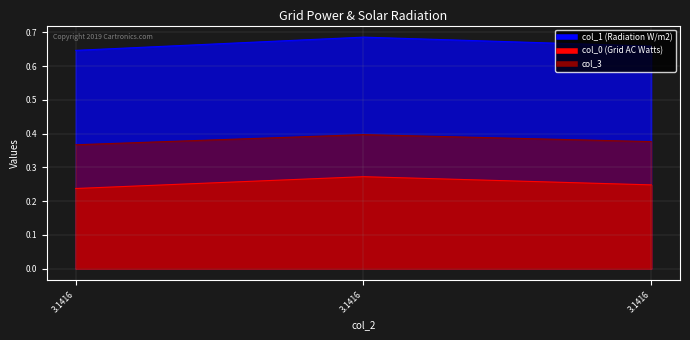

How many lines are shown in the chart?

3